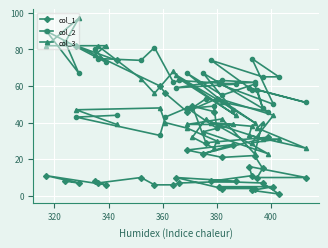

List the series in order of their overall mean, lowest first.

col_1, col_3, col_2